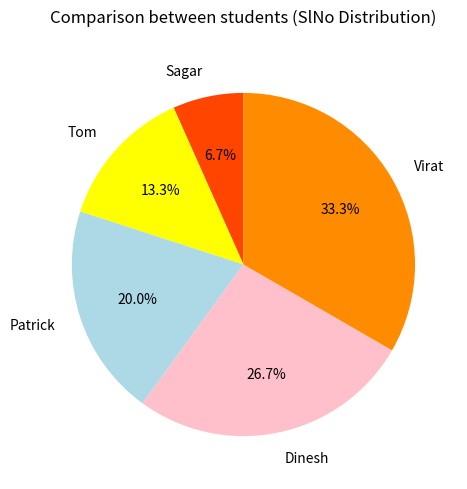

Is there any slice that represents more than half of the pie?

No